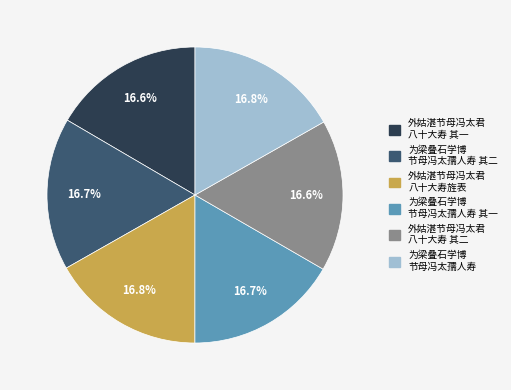

Is there a majority slice in this chart?

No